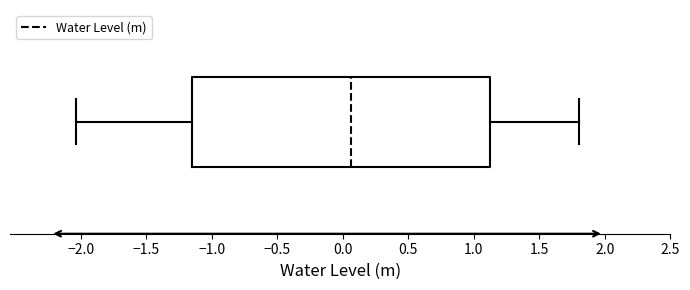

Where is the right edge of the box on the x-axis? The values are not printed on the chart, so give them approximately, as read against the axis.

1.10